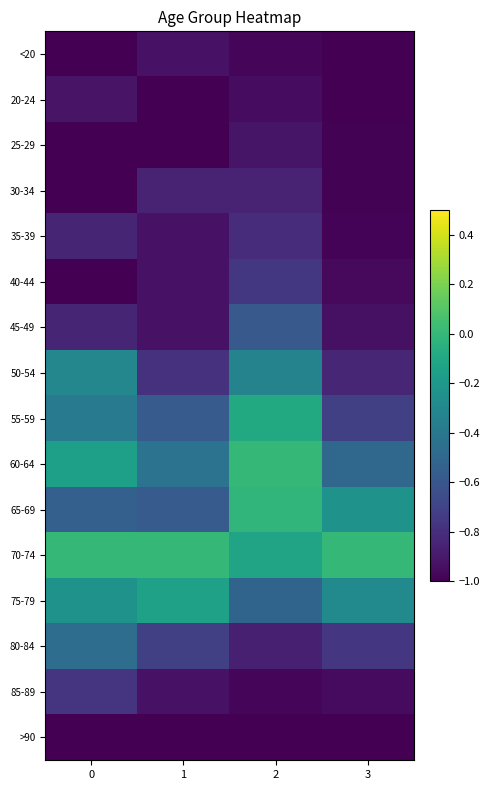

Reading right to left, transcribe all the data shown in this chart.

<20: 3=-1.0	2=-1.0	1=-0.9	0=-1.0
20-24: 3=-1.0	2=-1.0	1=-1.0	0=-0.9
25-29: 3=-1.0	2=-0.9	1=-1.0	0=-1.0
30-34: 3=-1.0	2=-0.9	1=-0.9	0=-1.0
35-39: 3=-1.0	2=-0.8	1=-0.9	0=-0.8
40-44: 3=-1.0	2=-0.8	1=-0.9	0=-1.0
45-49: 3=-0.9	2=-0.6	1=-0.9	0=-0.8
50-54: 3=-0.8	2=-0.3	1=-0.8	0=-0.3
55-59: 3=-0.7	2=-0.1	1=-0.6	0=-0.4
60-64: 3=-0.5	2=0.0	1=-0.4	0=-0.2
65-69: 3=-0.2	2=-0.0	1=-0.6	0=-0.5
70-74: 3=0.0	2=-0.1	1=0.0	0=0.0
75-79: 3=-0.3	2=-0.5	1=-0.1	0=-0.2
80-84: 3=-0.8	2=-0.9	1=-0.7	0=-0.5
85-89: 3=-1.0	2=-1.0	1=-0.9	0=-0.8
>90: 3=-1.0	2=-1.0	1=-1.0	0=-1.0